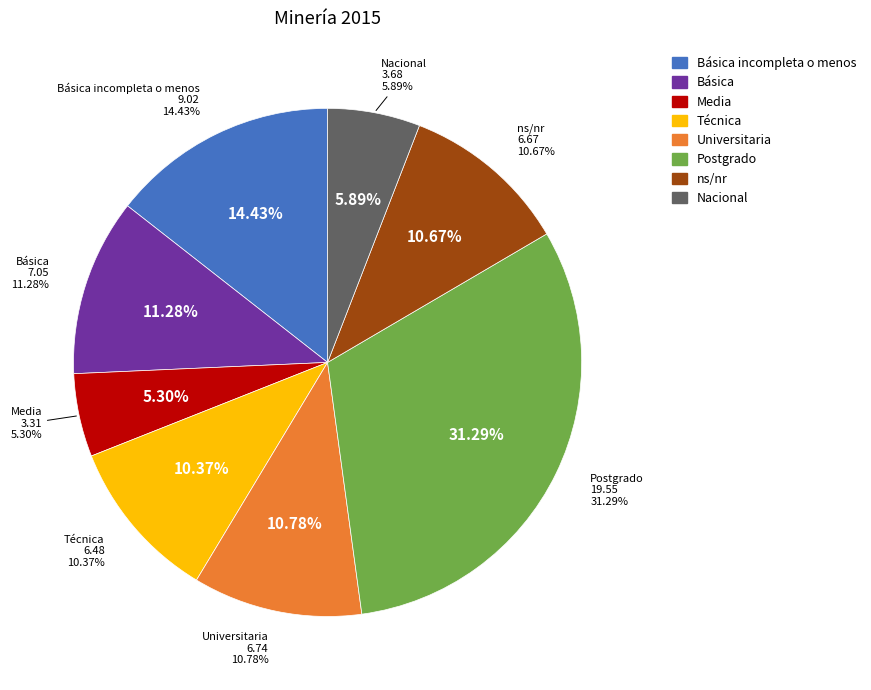

Combined, what portion of the pie is Básica incompleta o menos and Técnica?

24.8%